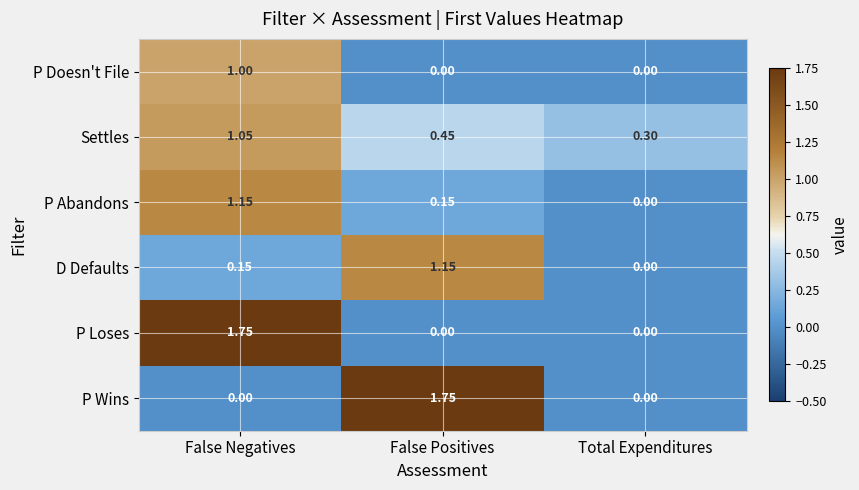

Between False Negatives and Total Expenditures, which series saw the biggest shift?

P Loses